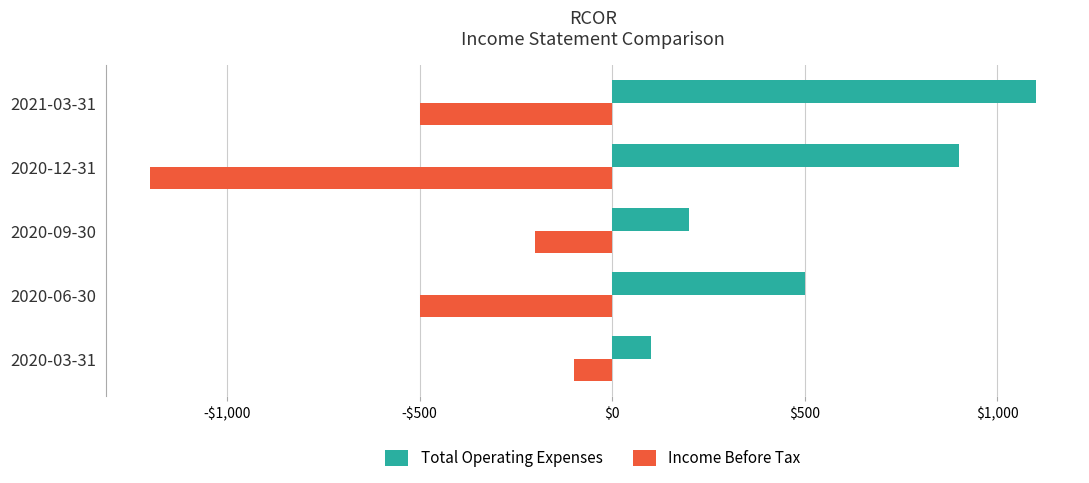

What are all the series names shown in the legend?

Total Operating Expenses, Income Before Tax